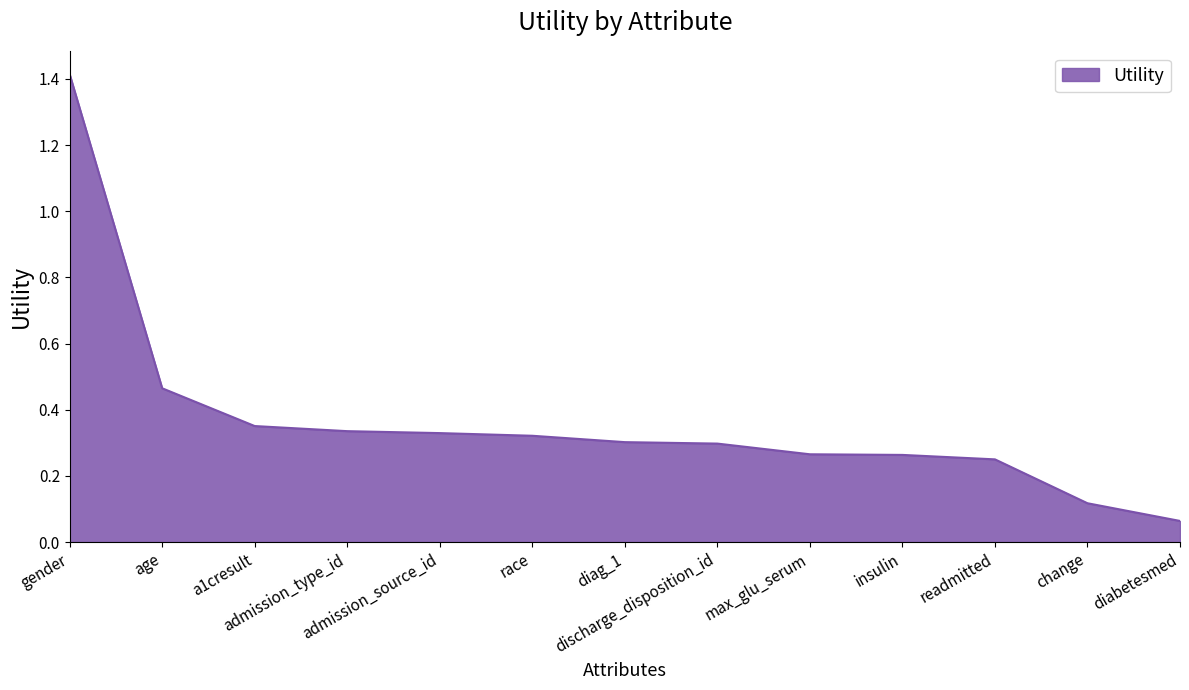

What is the greatest value displayed?

1.4